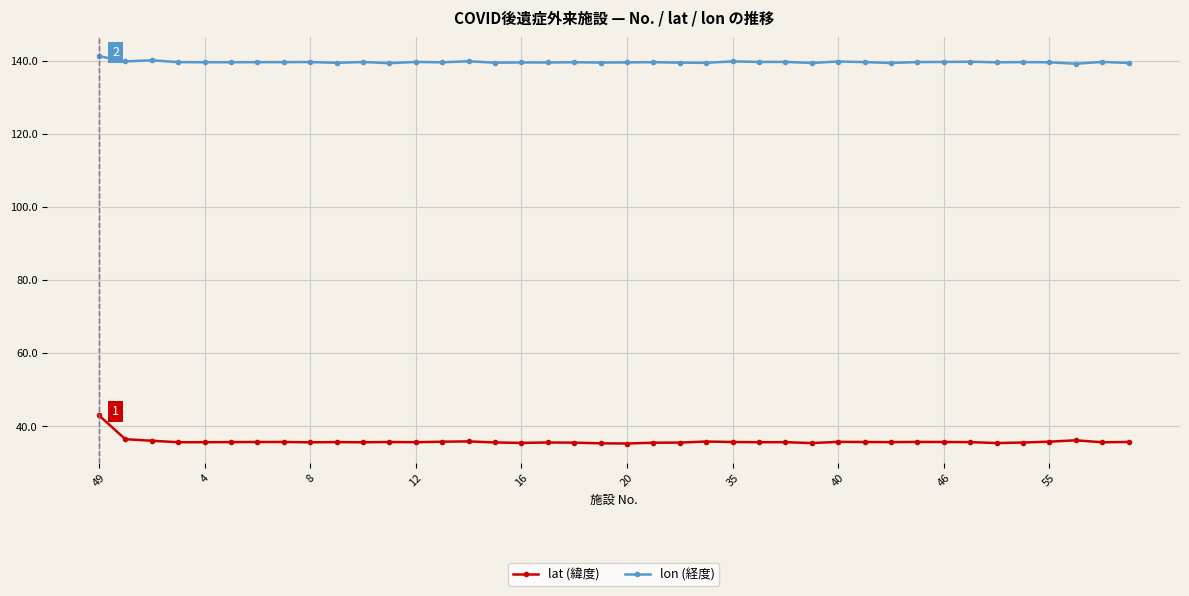

How many lines are shown in the chart?

2